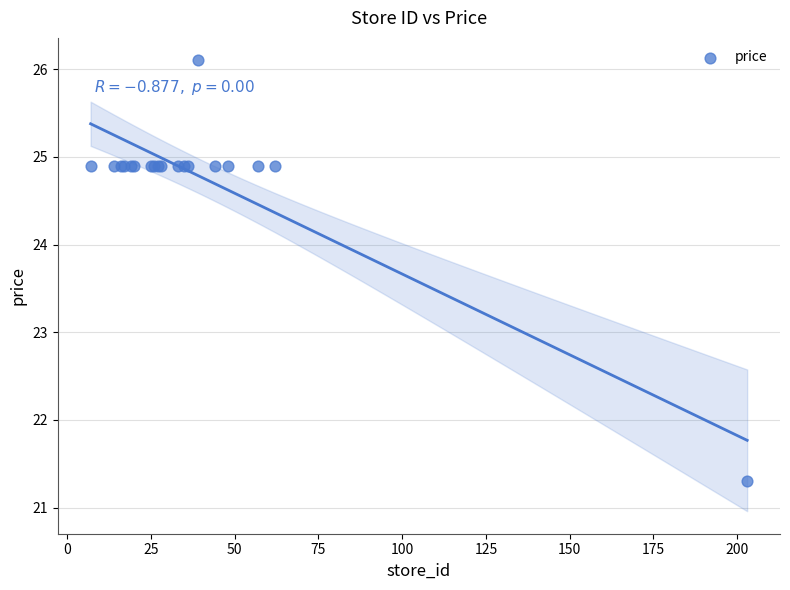

What Y value in the scatter plot is closest to 23?

21.3